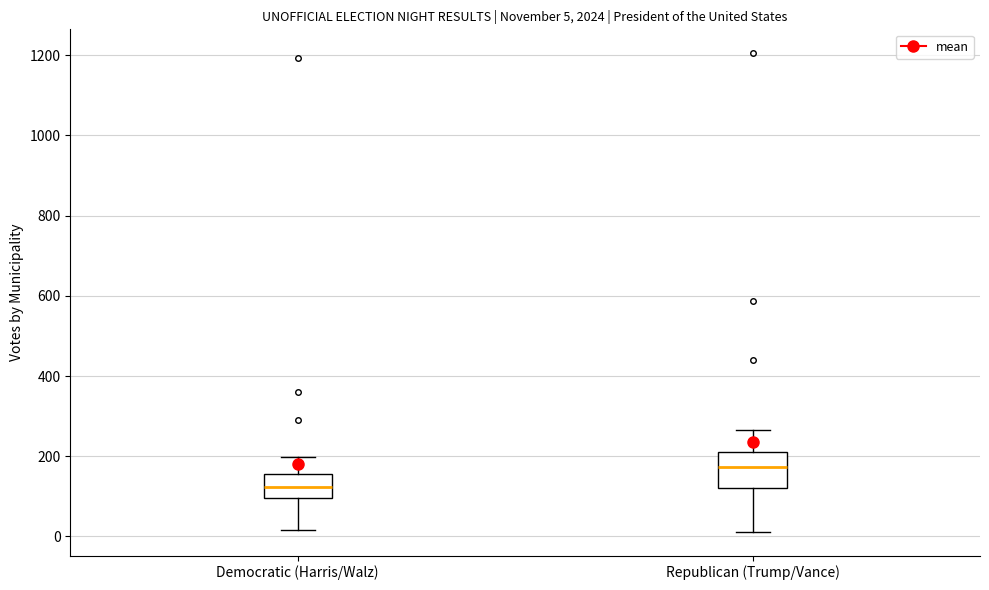

Which box is the tallest, from its lower edge to its upper edge?

Republican (Trump/Vance)